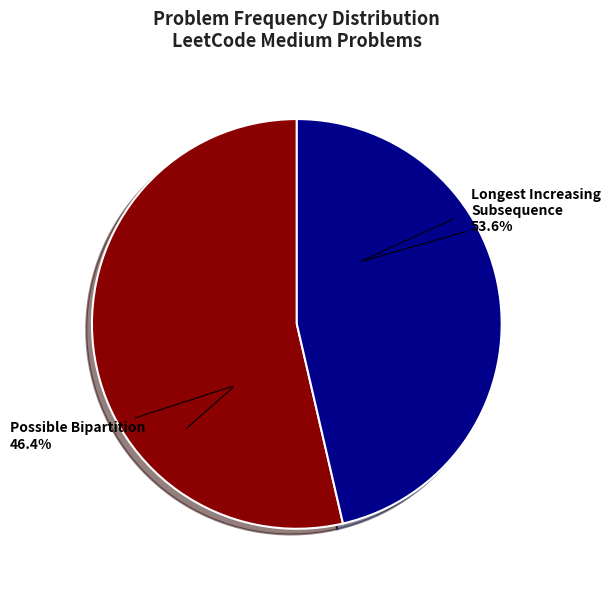

How many slices are in this pie chart?

2